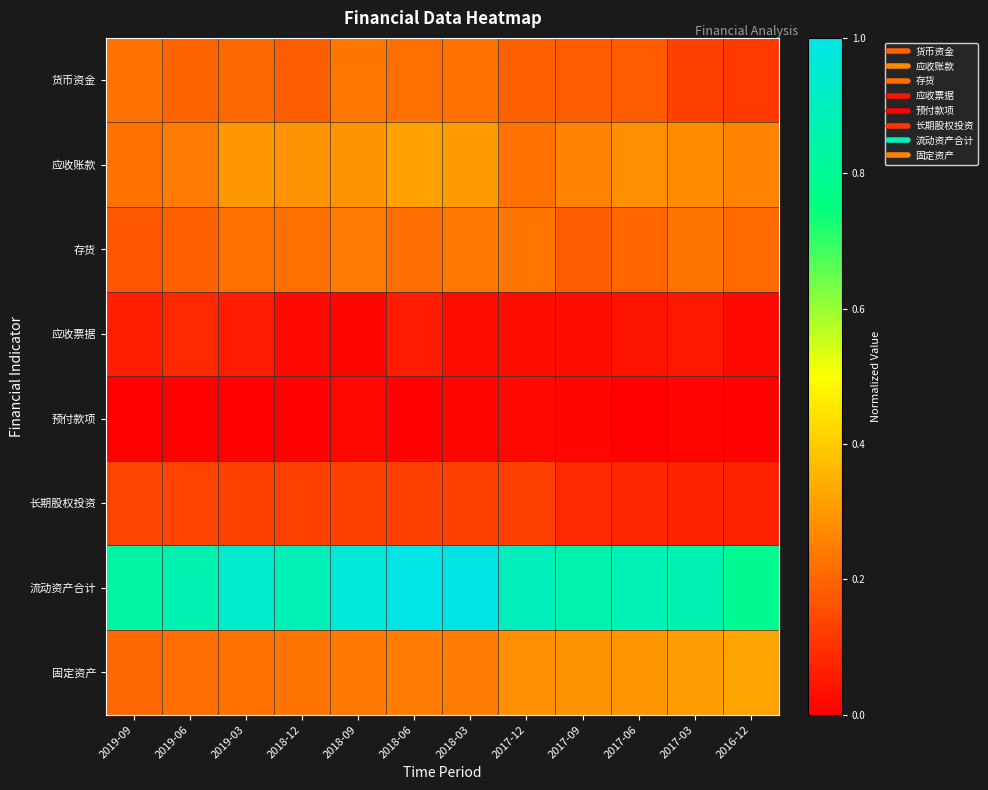

Which series has the largest range (max minus min)?

流动资产合计